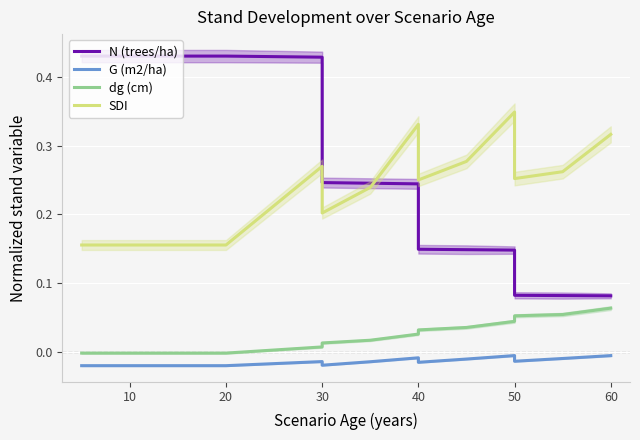

How many series are shown in this chart?

4